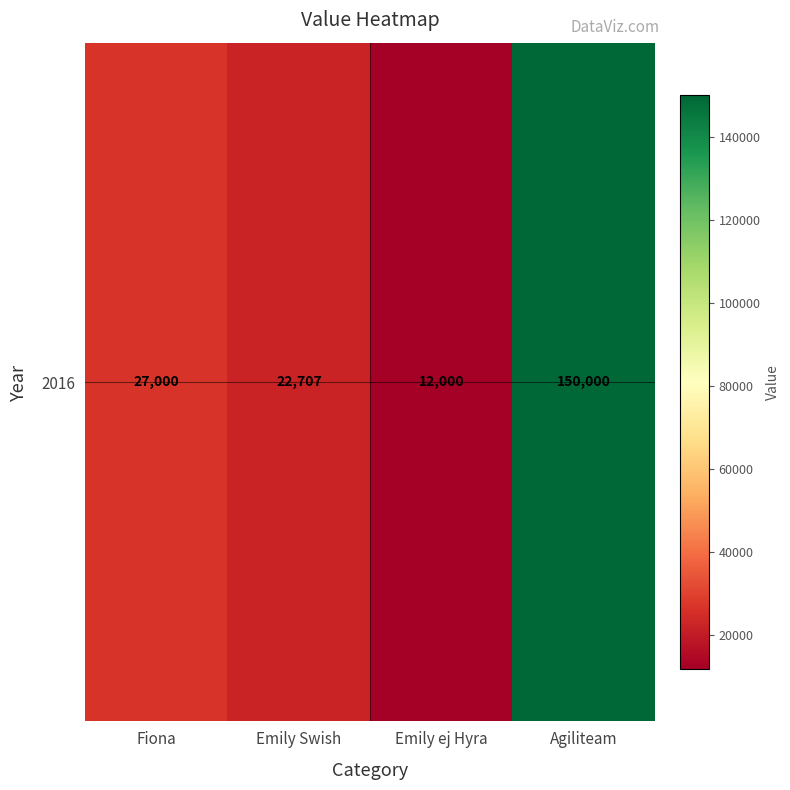

What is the minimum value shown in the chart?

12000